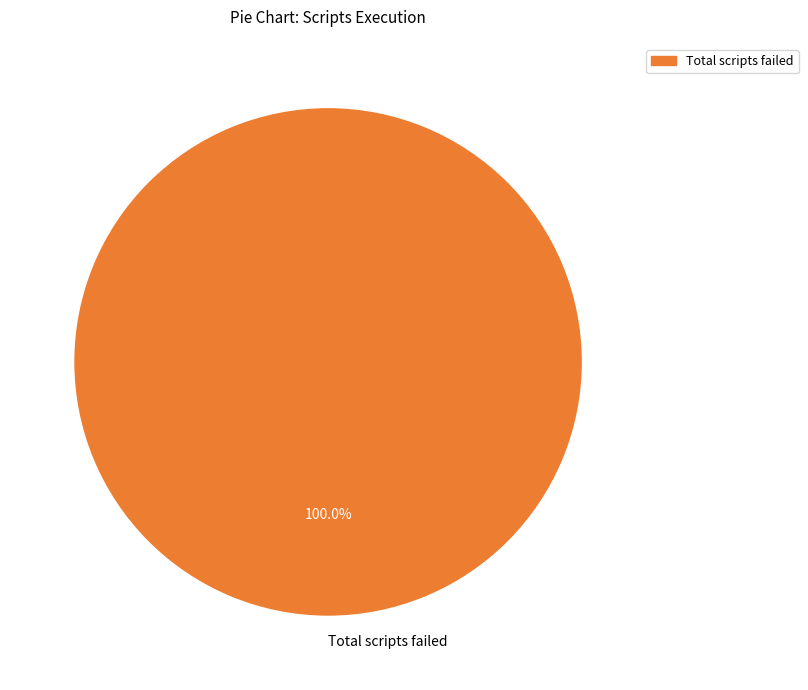

What is the majority slice?

Total scripts failed